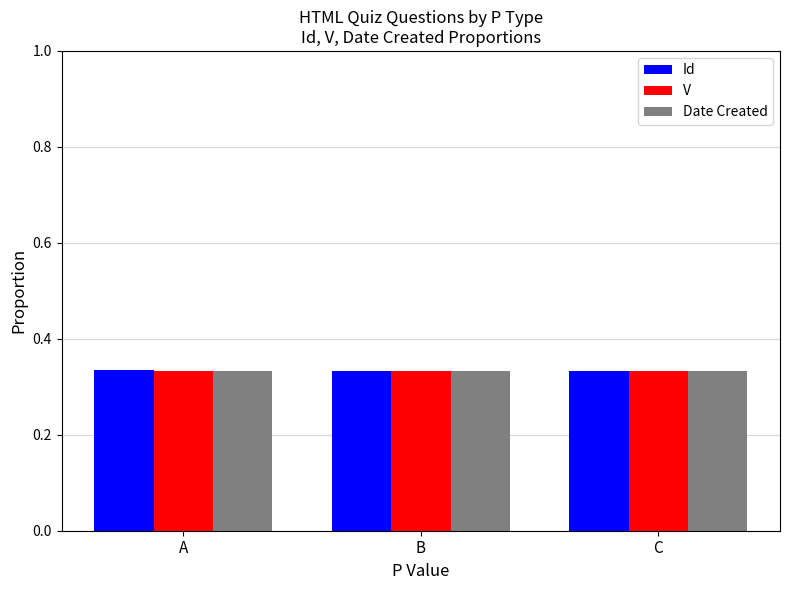

At how many categories does at least one series exceed 0?

3